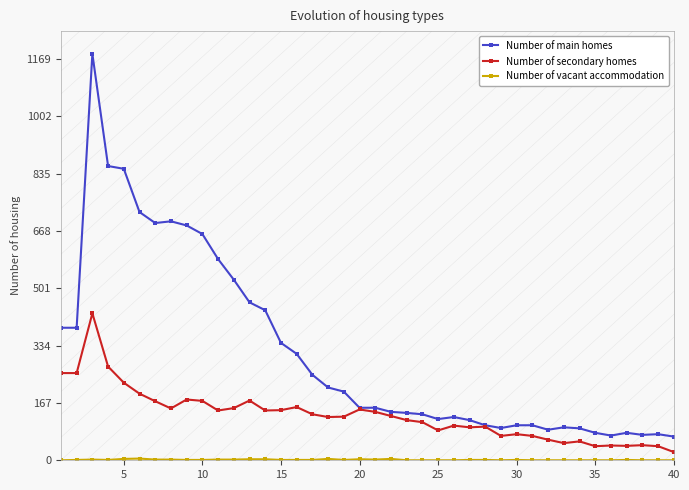

What is the maximum value for Number of secondary homes?

428